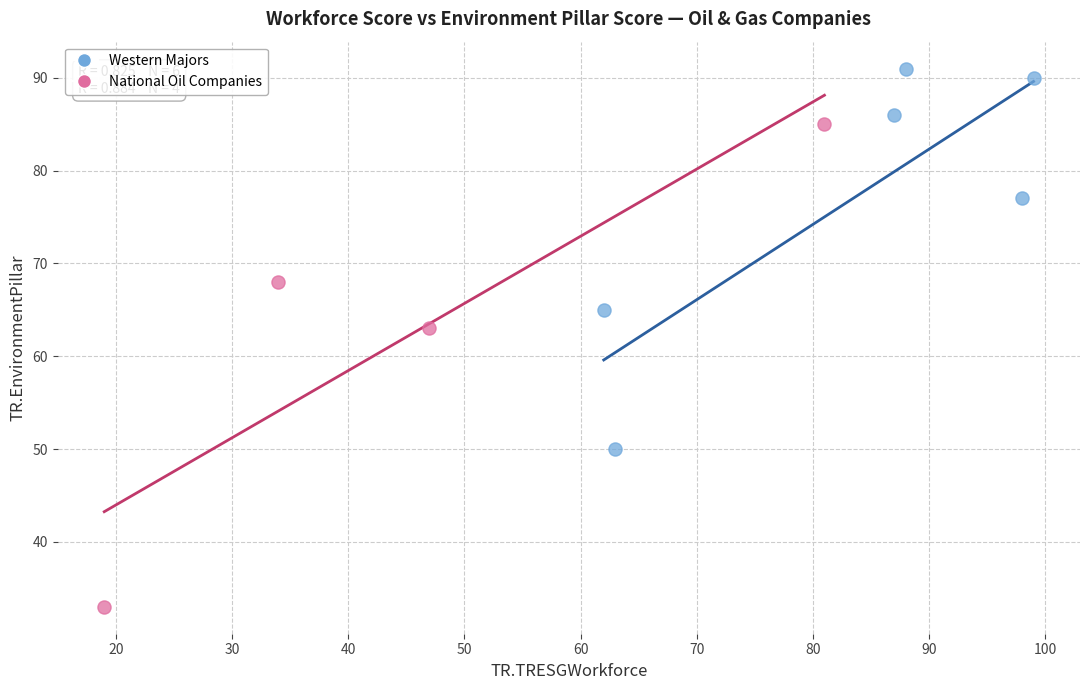

Which series reaches the maximum Y coordinate?

Western Majors